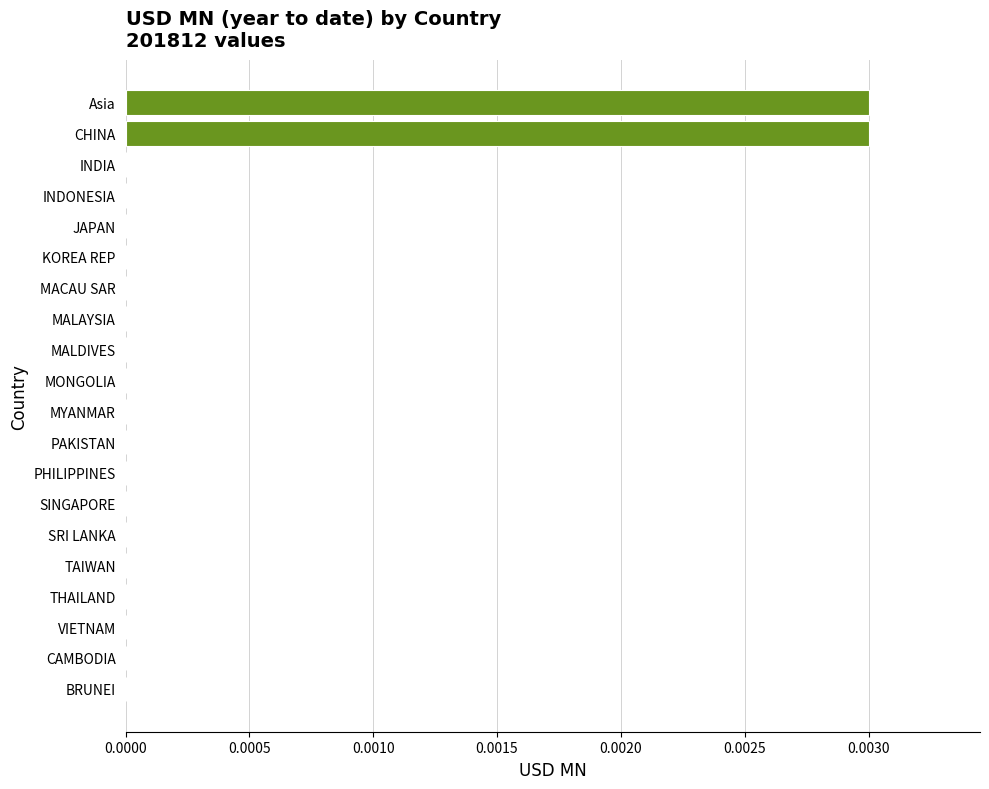

True or false: the data shows 0.0 at PHILIPPINES.

True